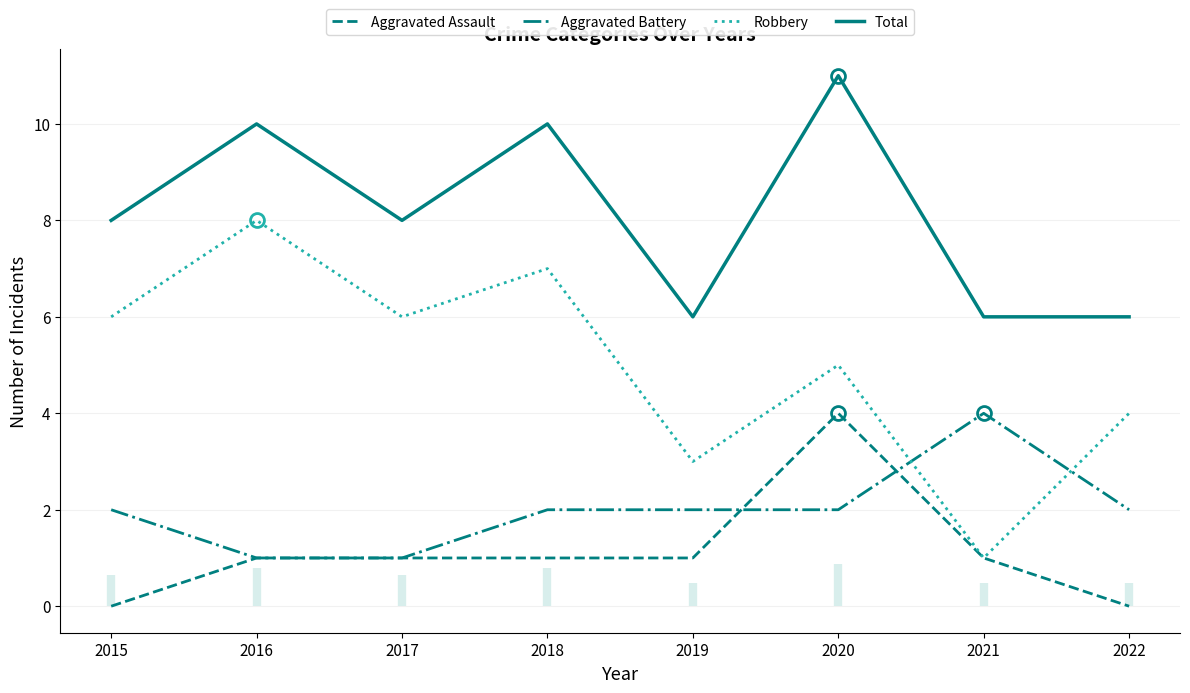

At which label is Aggravated Battery closest to 2?

2015